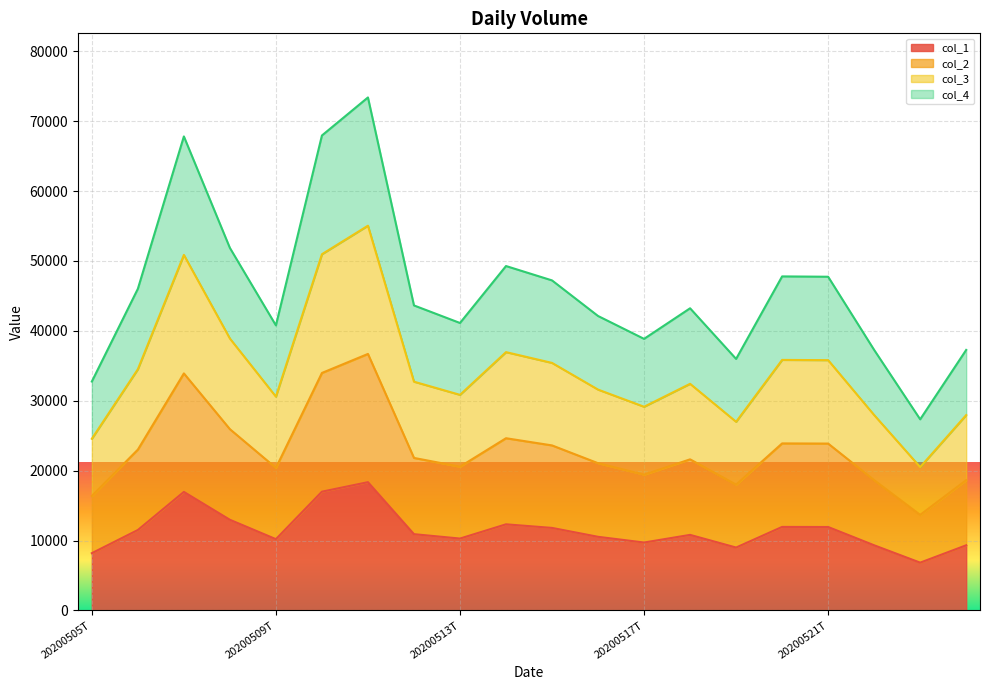

How many values in the col_4 series are below 43636?

10